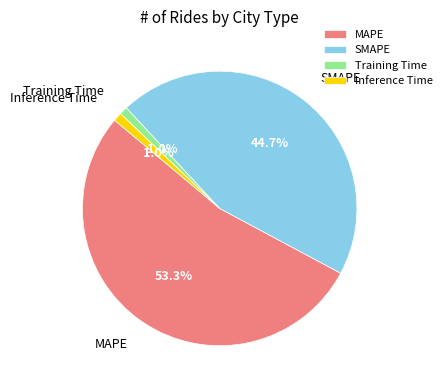

To the nearest percent, what portion does Inference Time represent?

1%